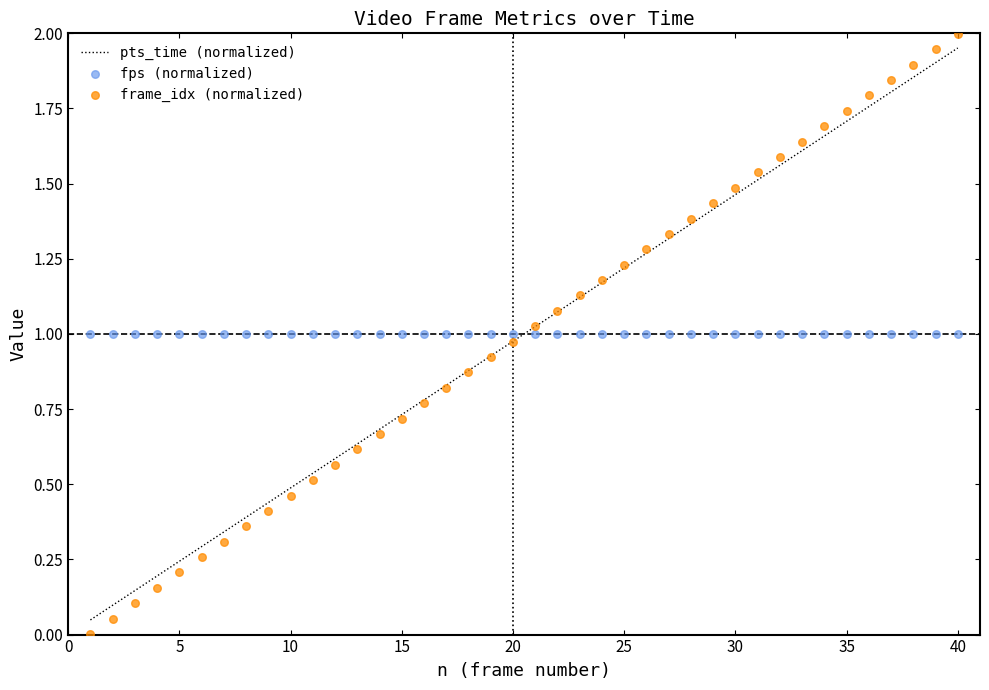

Which series has the largest total across all categories?

pts_time (normalized)